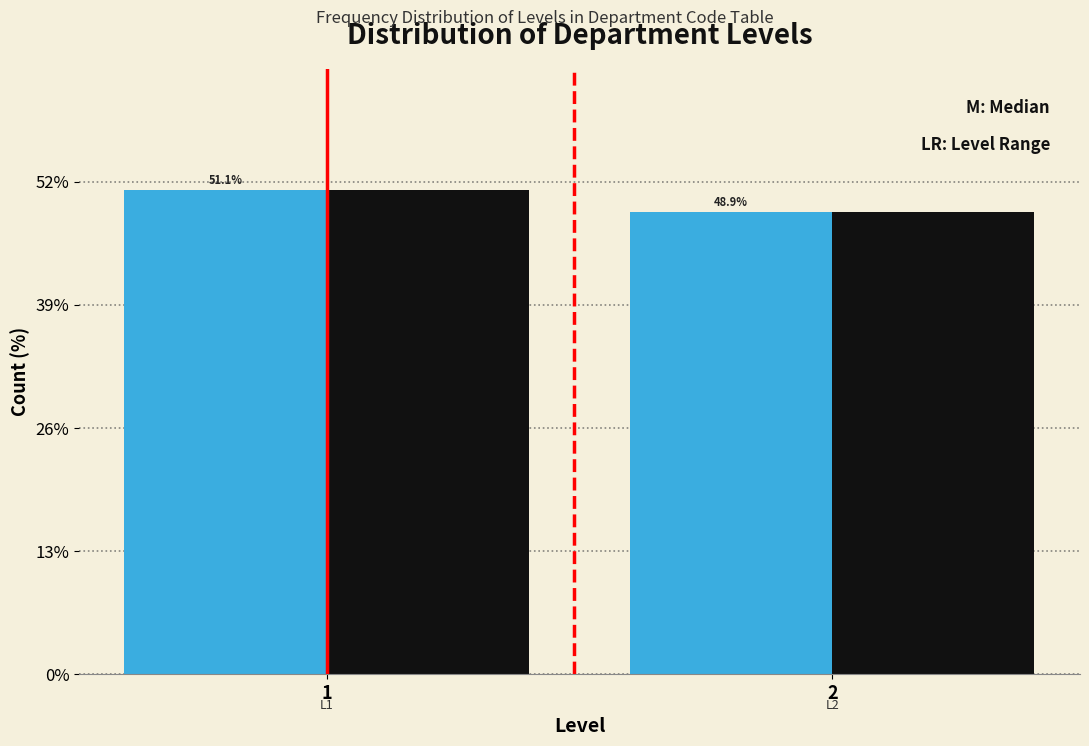

What is the greatest value displayed?

51.1